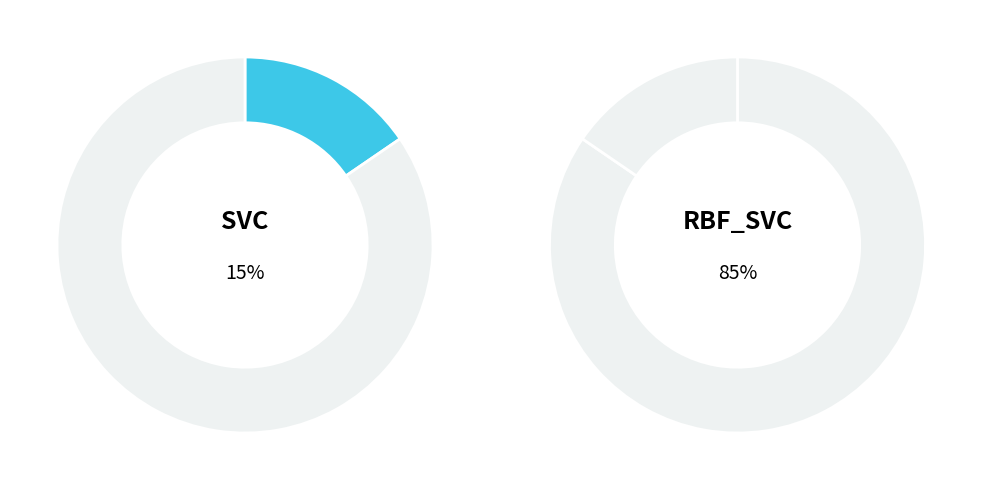

Which category has the biggest portion of the pie?

rbf_svc